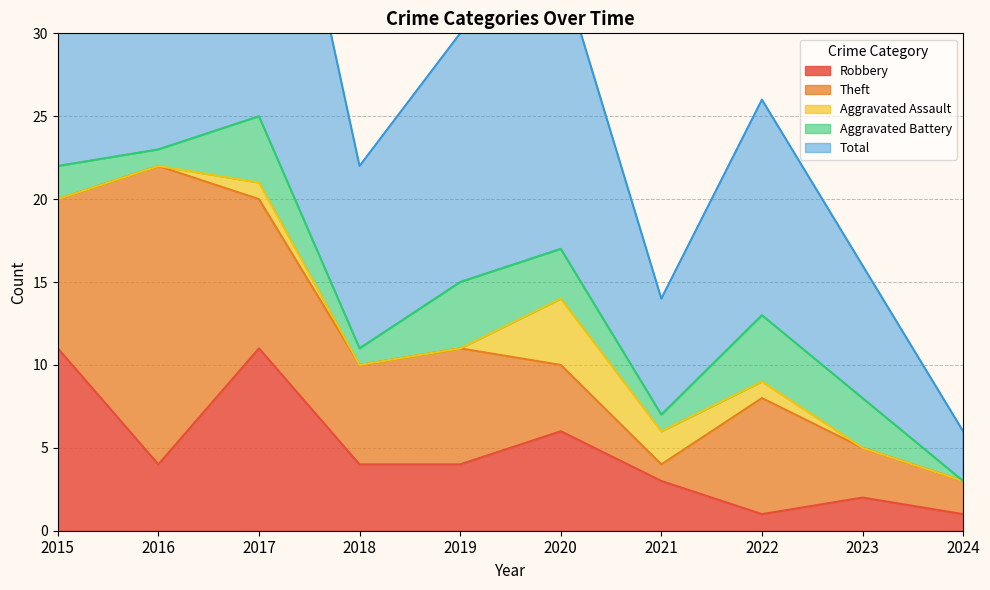

Reading right to left, transcribe all the data shown in this chart.

Robbery: 1	2	1	3	6	4	4	11	4	11
Theft: 2	3	7	1	4	7	6	9	18	9
Aggravated Assault: 0	0	1	2	4	0	0	1	0	0
Aggravated Battery: 0	3	4	1	3	4	1	4	1	2
Total: 3	8	13	7	17	15	11	25	23	23